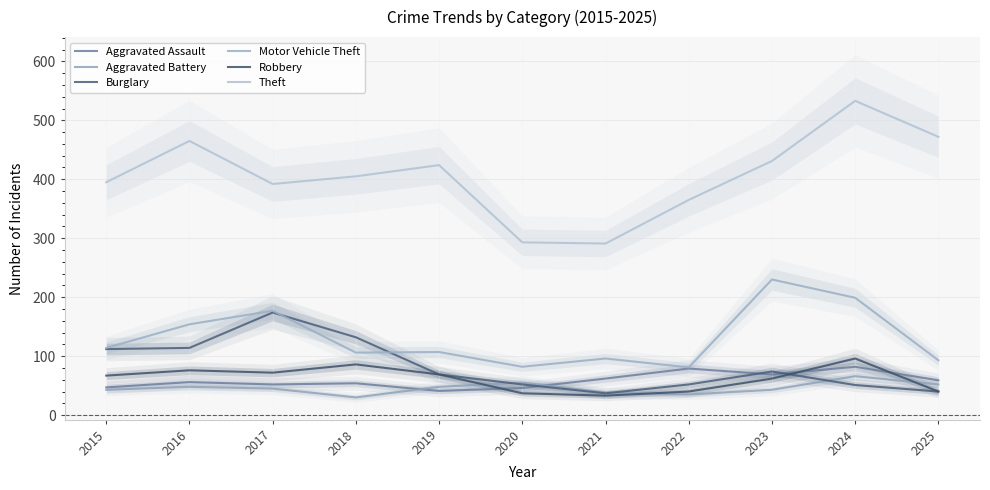

At which category does Theft reach its first local valley?

2017